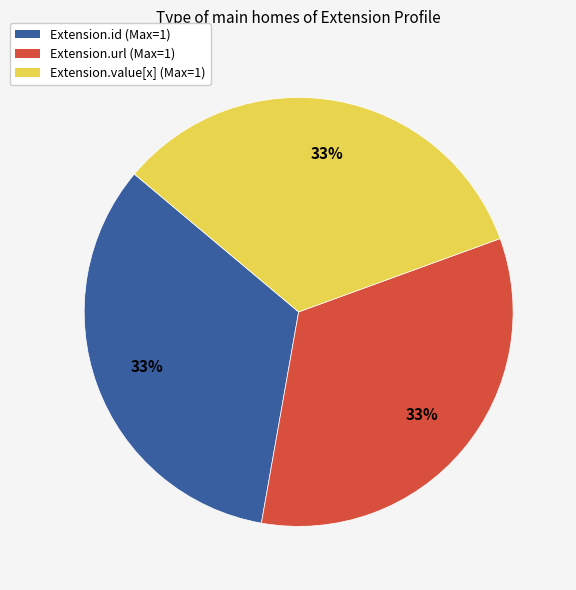

Is there any slice that represents more than half of the pie?

No